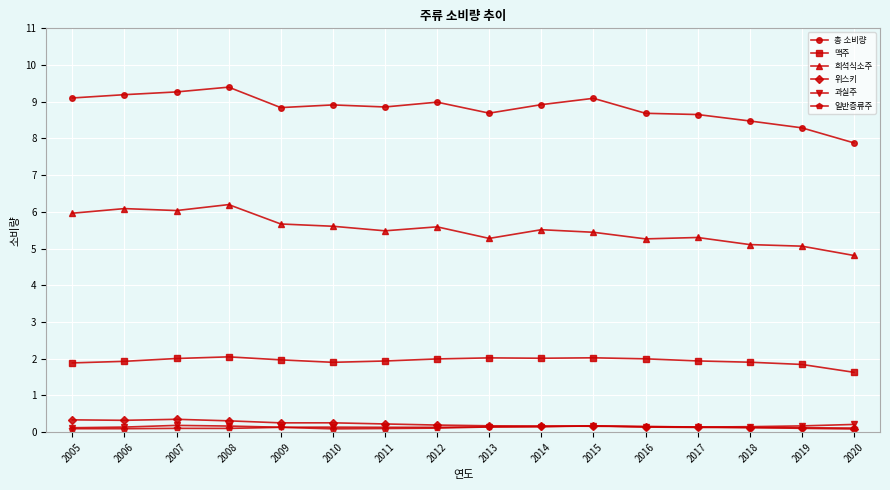

What is the difference between the second highest and minimum values in the 과실주 series?

0.1